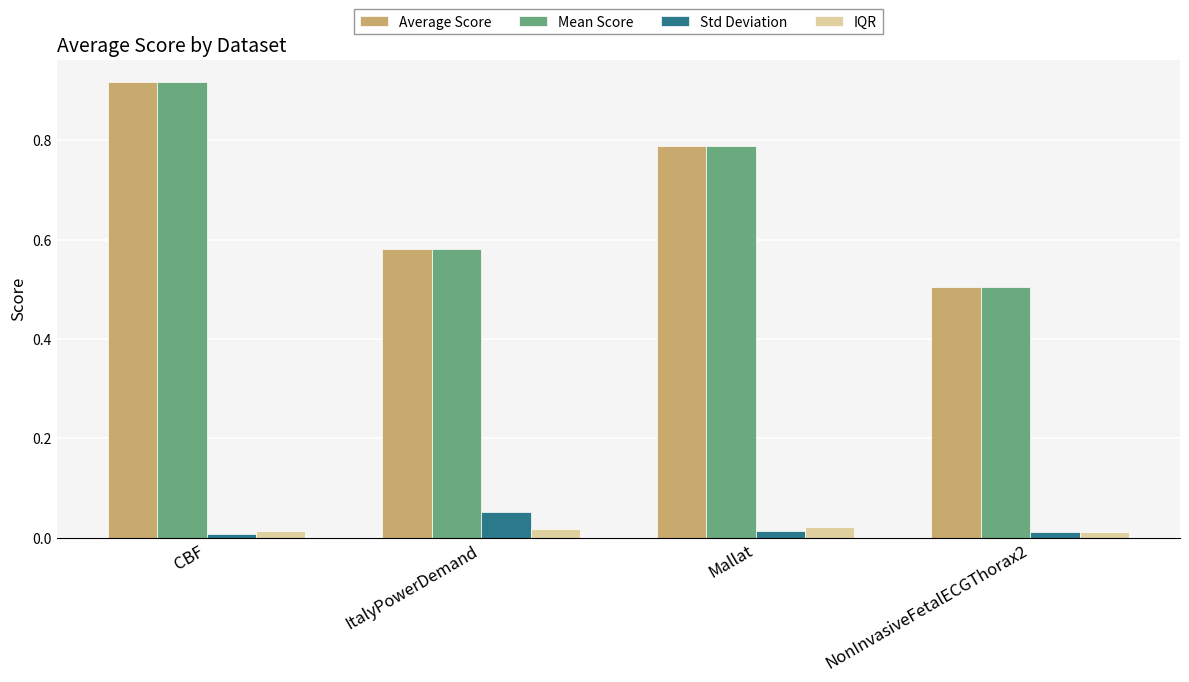

Where is Mean Score nearest to the value 0?

NonInvasiveFetalECGThorax2